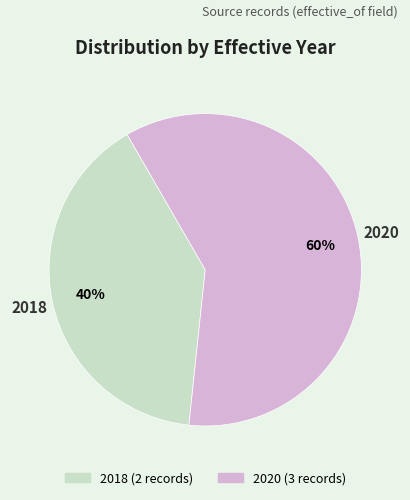

Is there any slice that represents more than half of the pie?

Yes